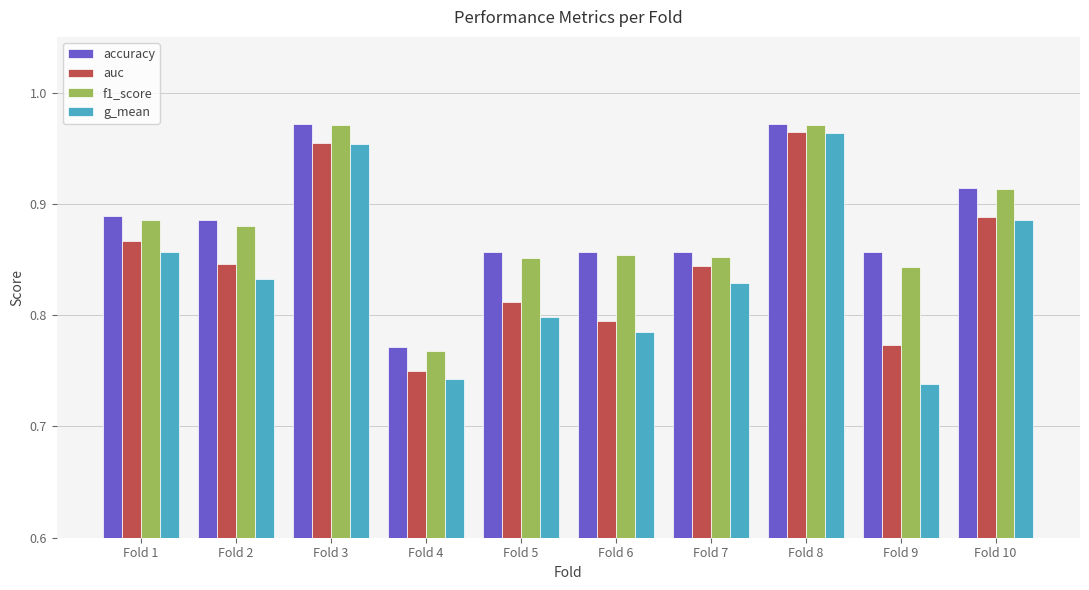

Is the value of g_mean at Fold 5 greater than the value of auc at Fold 4?

Yes